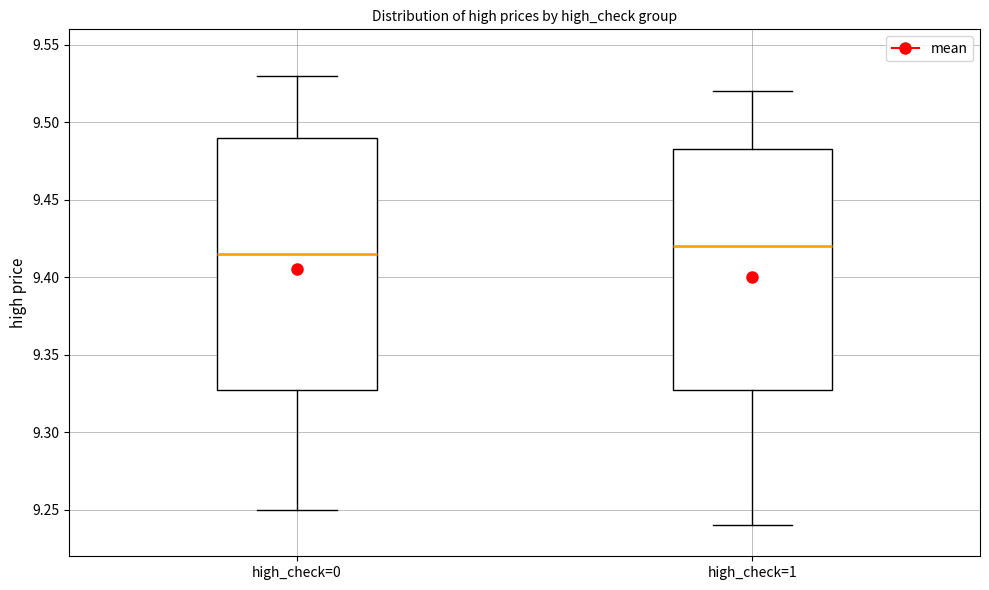

Reading left to right, read every box against the y-axis: the position of its median line, the range the box covers, and the ends of its whiskers. The values are not printed on the chart, so give them approximately, as read against the axis.

high_check=0: median 9.415, box 9.330 to 9.490, whiskers 9.250 to 9.530
high_check=1: median 9.420, box 9.330 to 9.485, whiskers 9.240 to 9.520